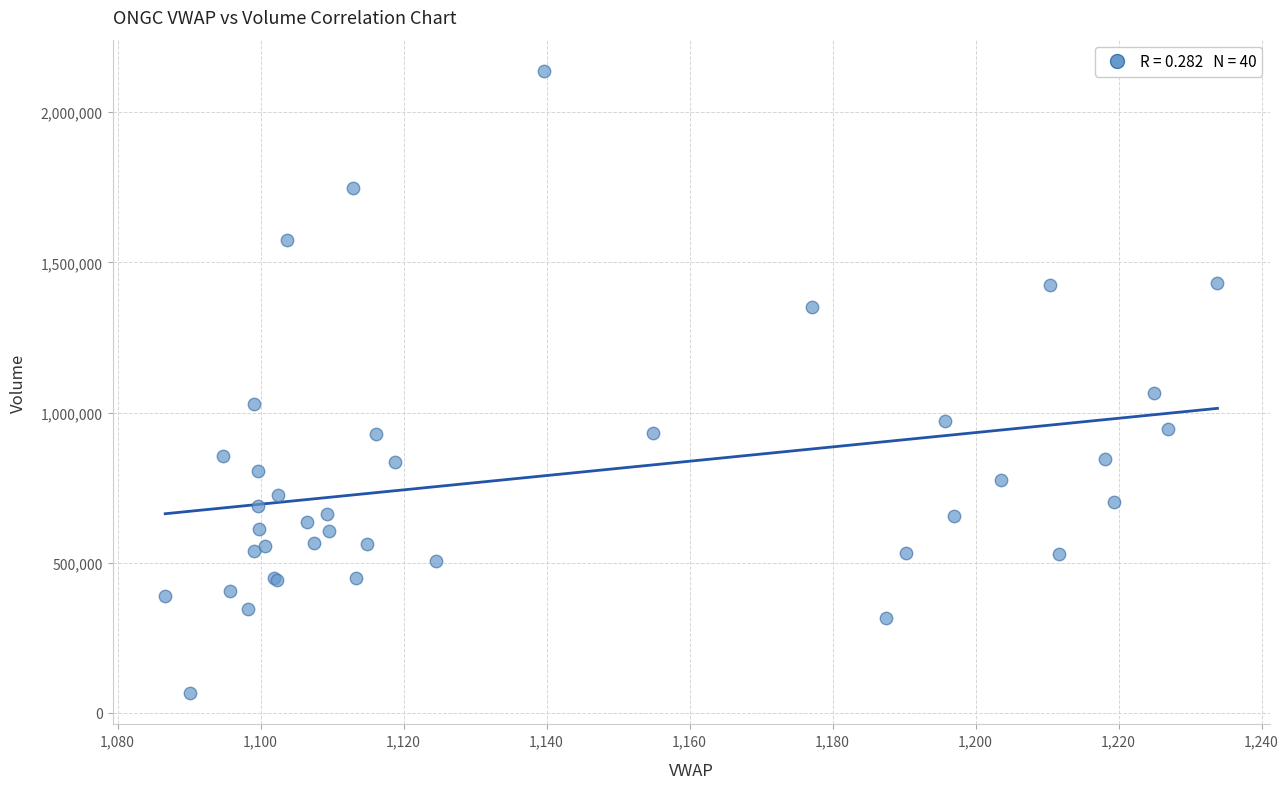

What Y value in the scatter plot is closest to 1101743?

1065756